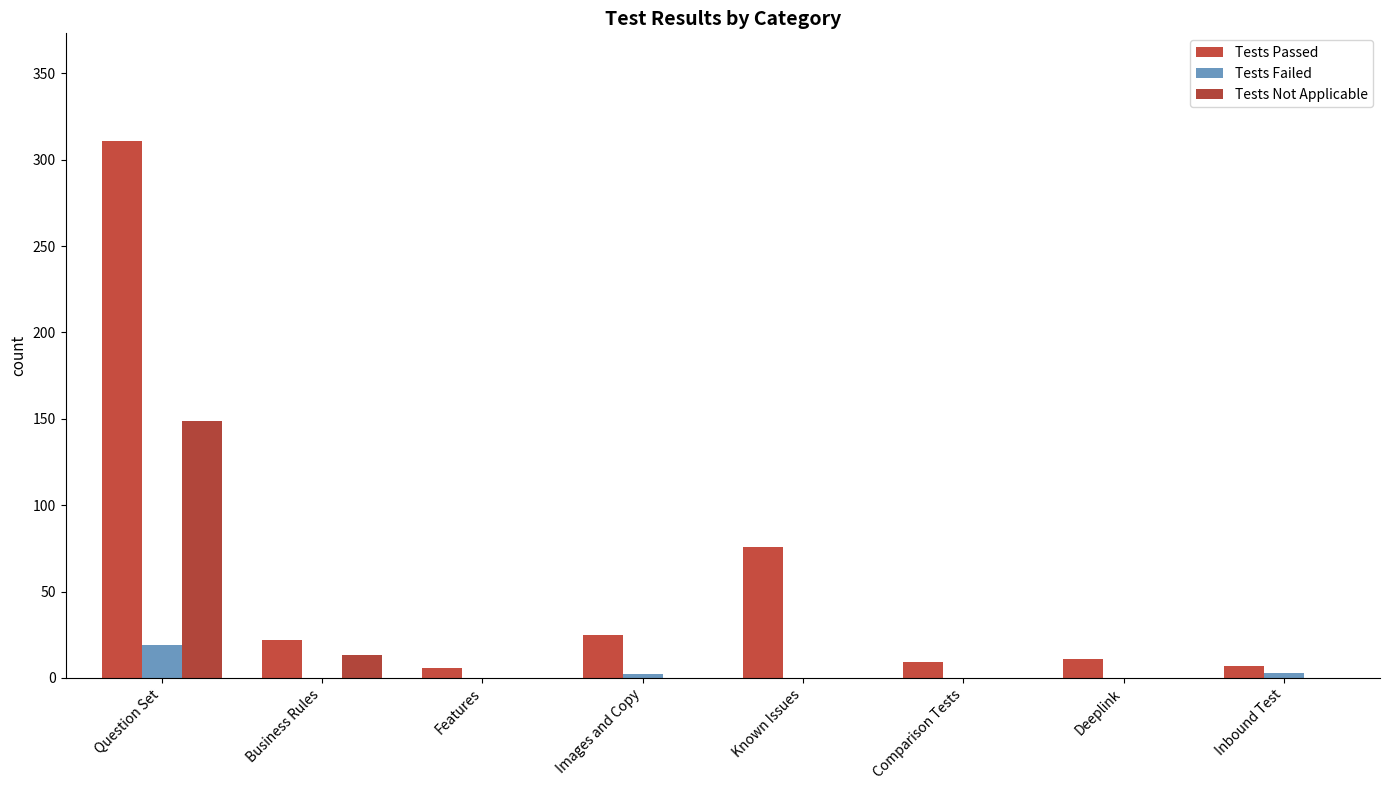

Is it true that Tests Passed equals 9 at Comparison Tests?

True